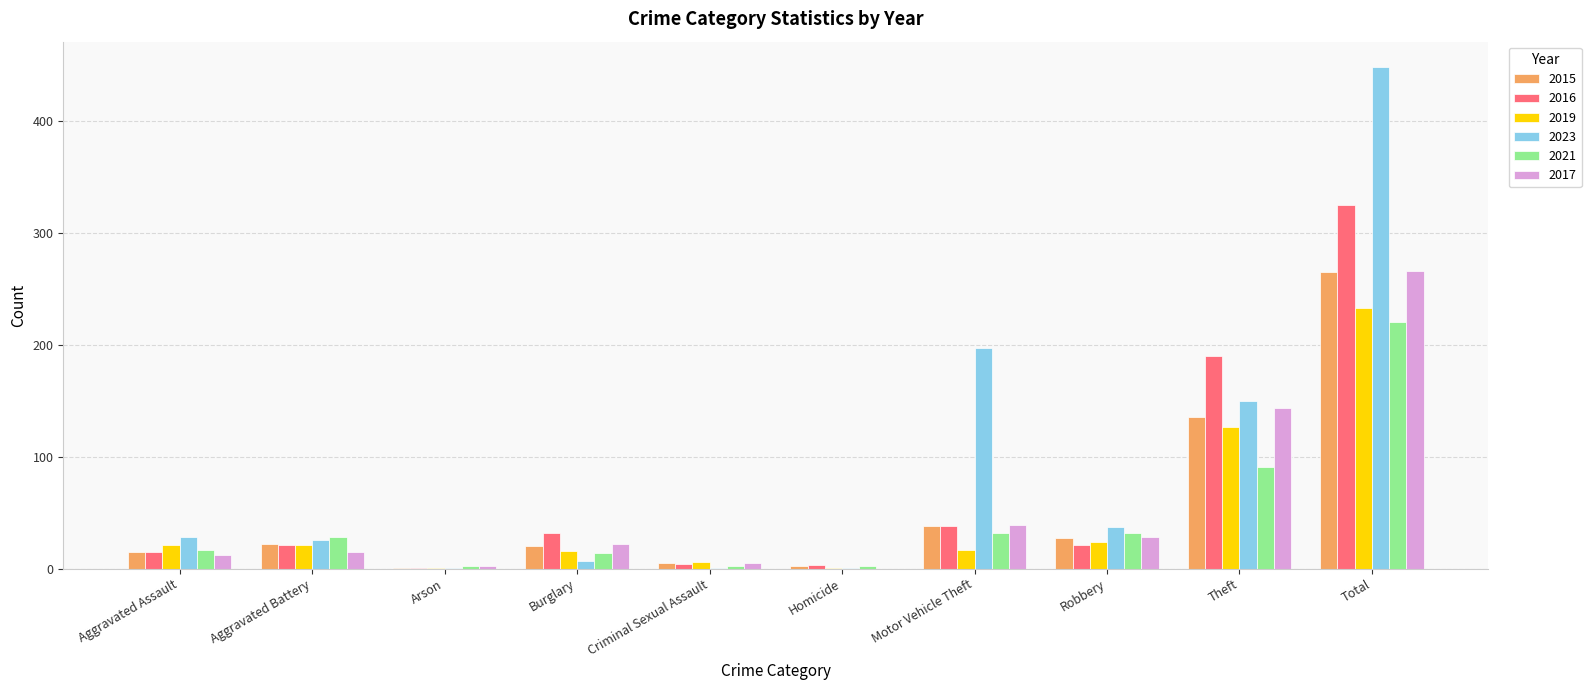

What is the highest value of the 2023 series?

448